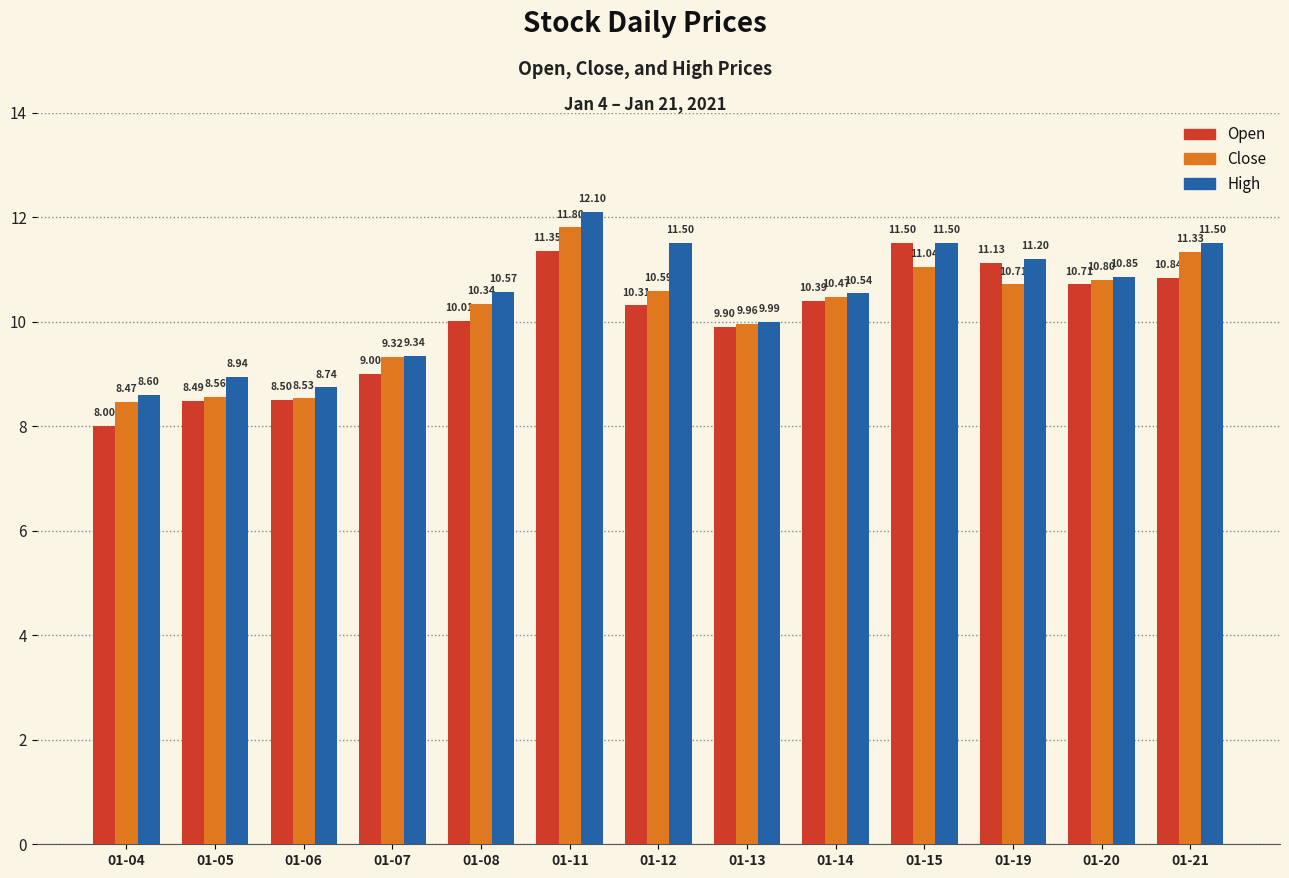

At which category is the sum across all series the highest?

01-11